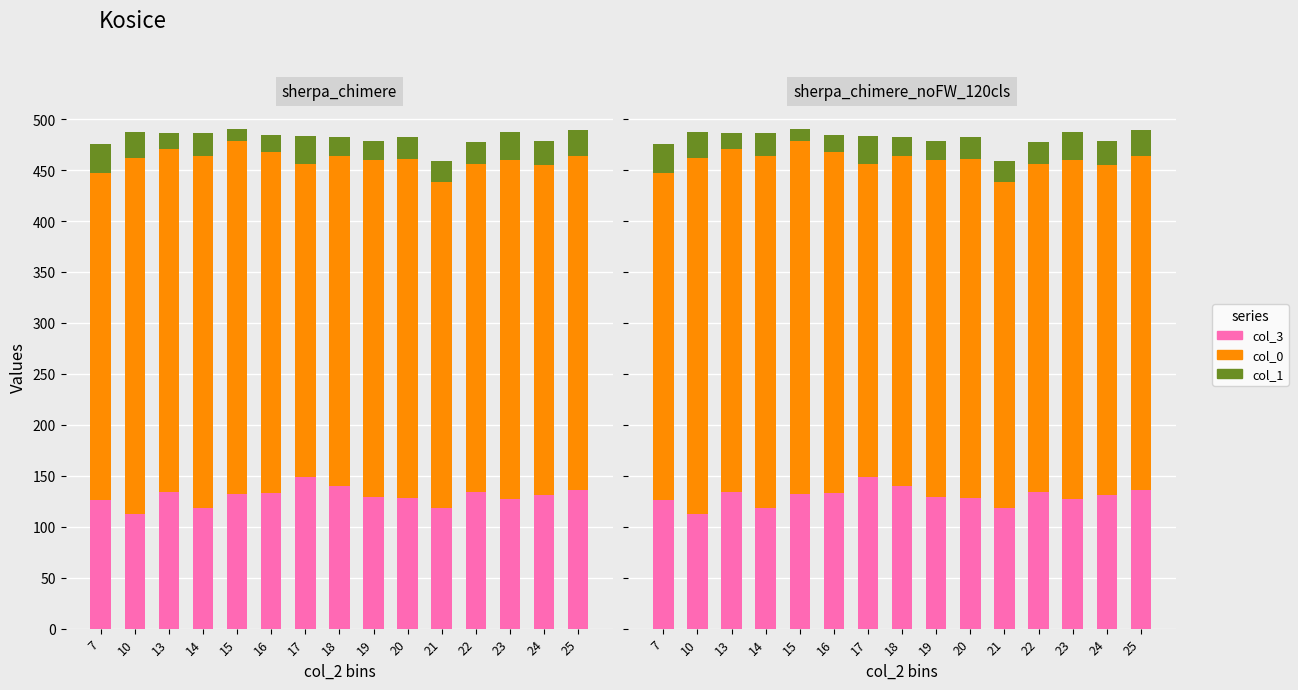

Rank the series by their maximum value, from highest to lowest.

col_0, col_3, col_1